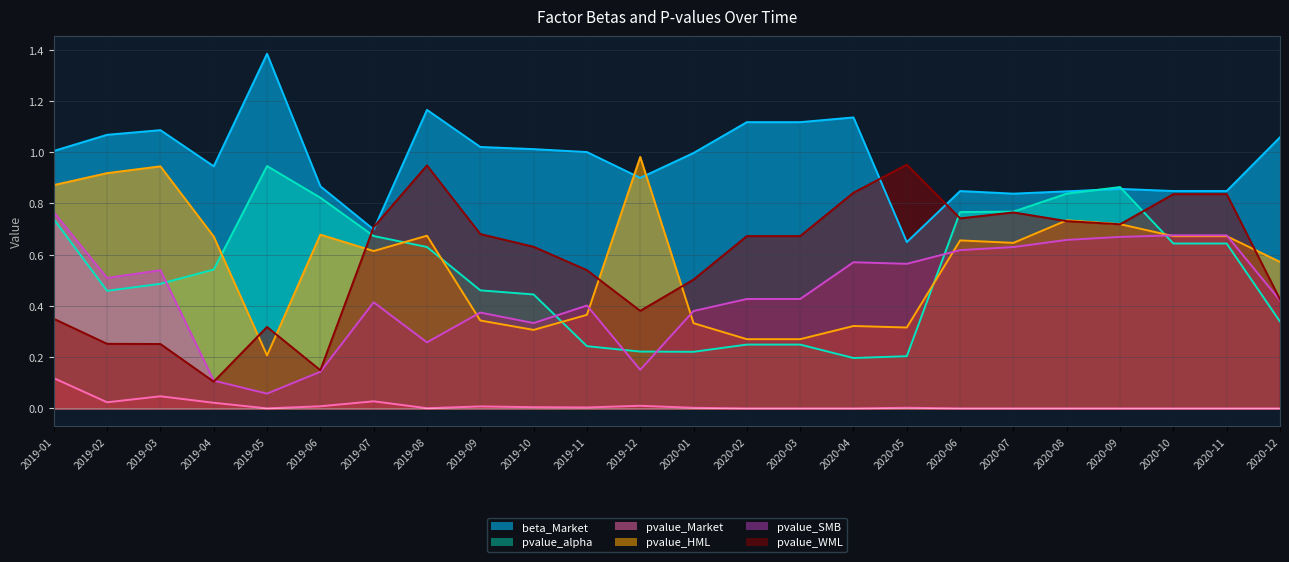

At which category does pvalue_SMB reach its first local valley?

2019-02